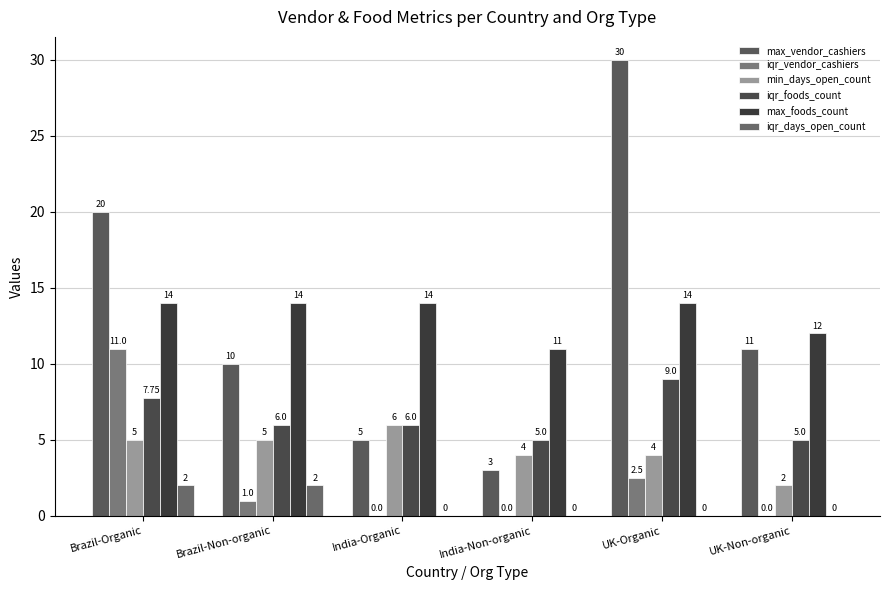

How many distinct data groups are displayed?

6